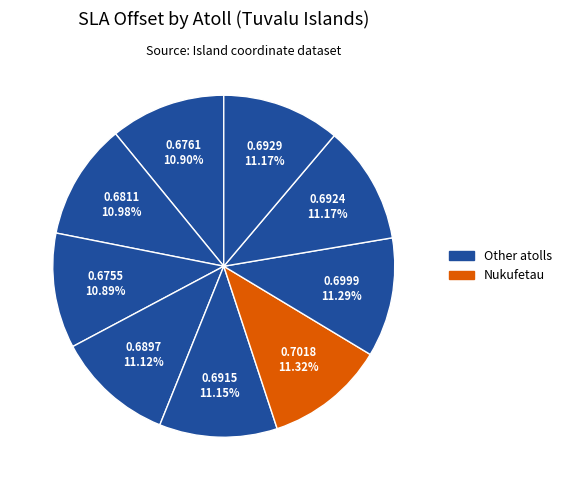

How many slices are in this pie chart?

9